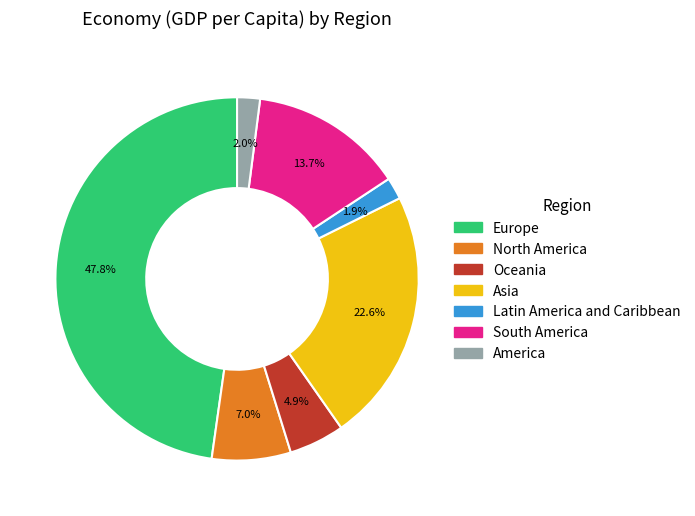

To the nearest percent, what portion does Asia represent?

23%